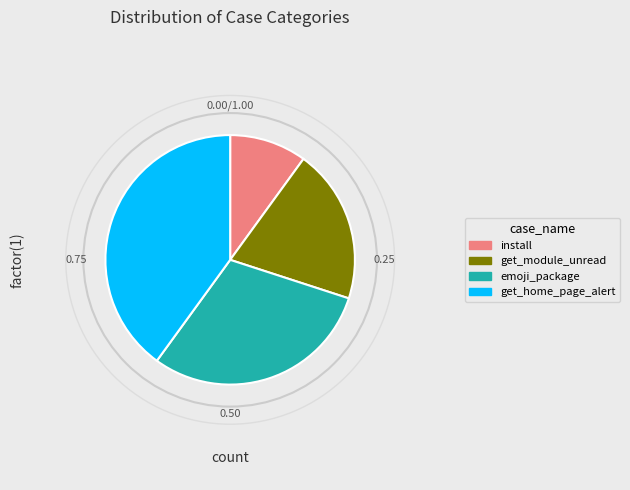

Rank the categories by value from lowest to highest.

install, get_module_unread, emoji_package, get_home_page_alert